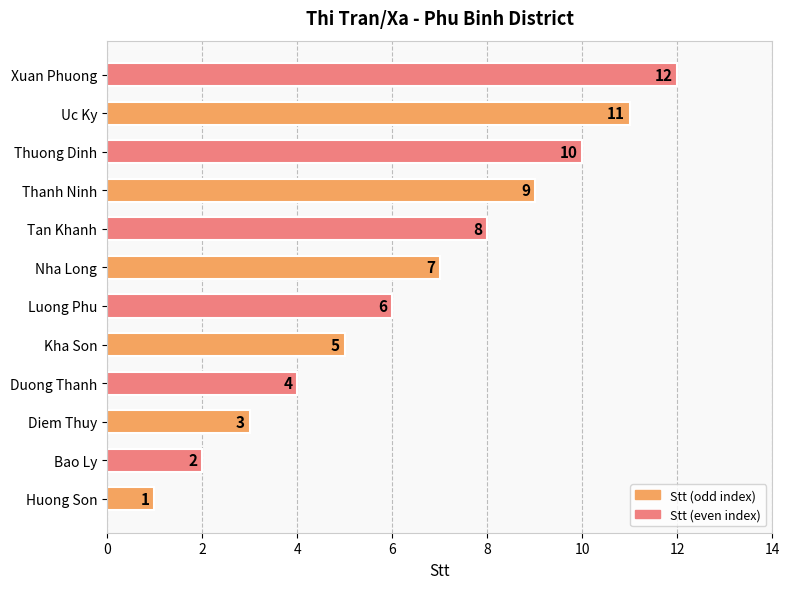

The chart shows a value of 4 at Duong Thanh. True or false?

True